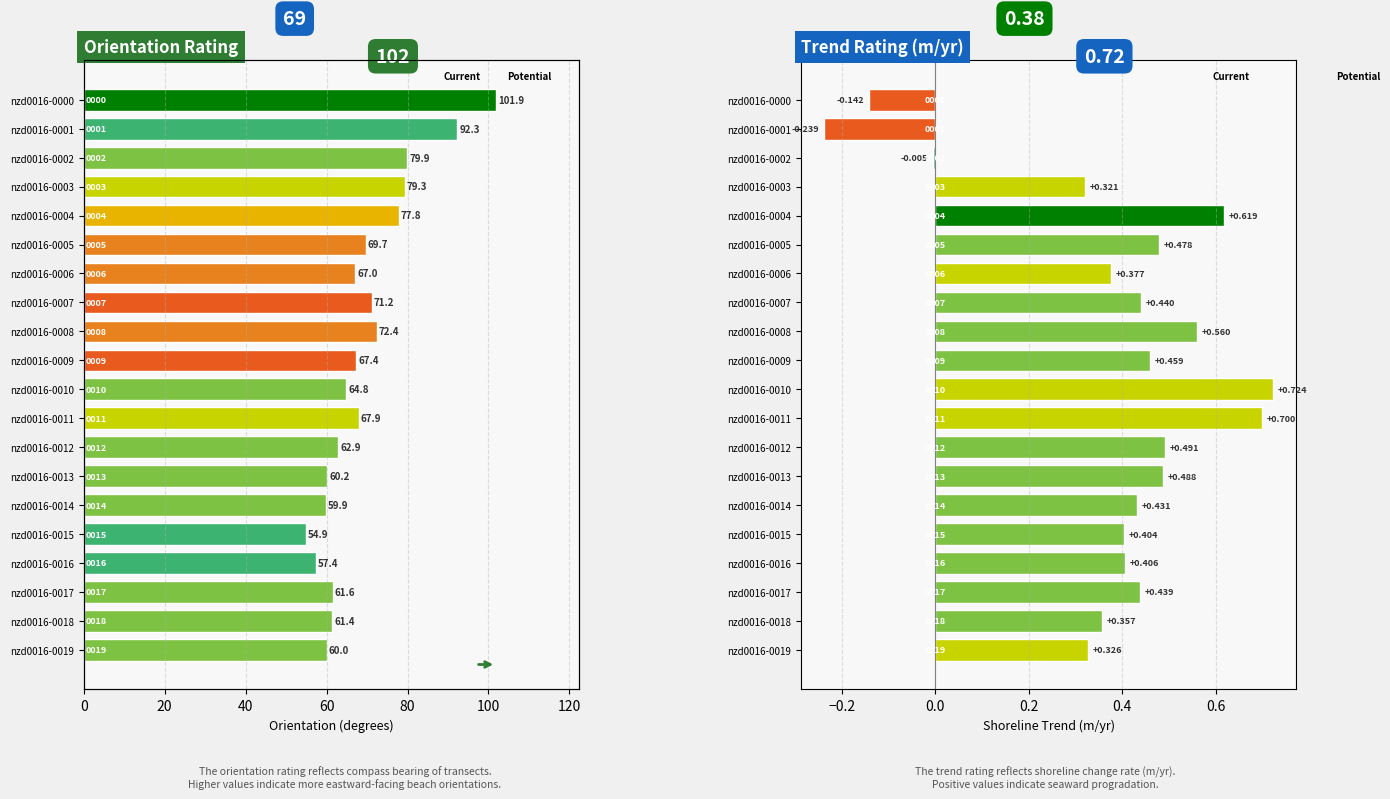

Which series has the largest total across all categories?

Orientation